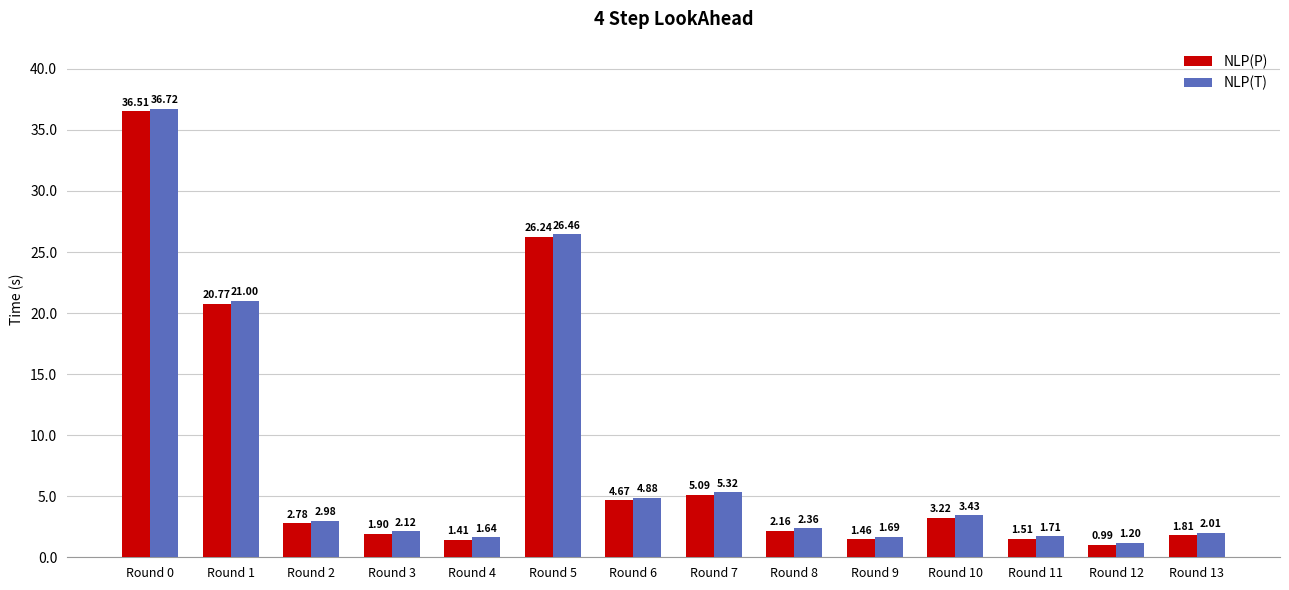

Rank the series by their average value, from highest to lowest.

NLP(T), NLP(P)